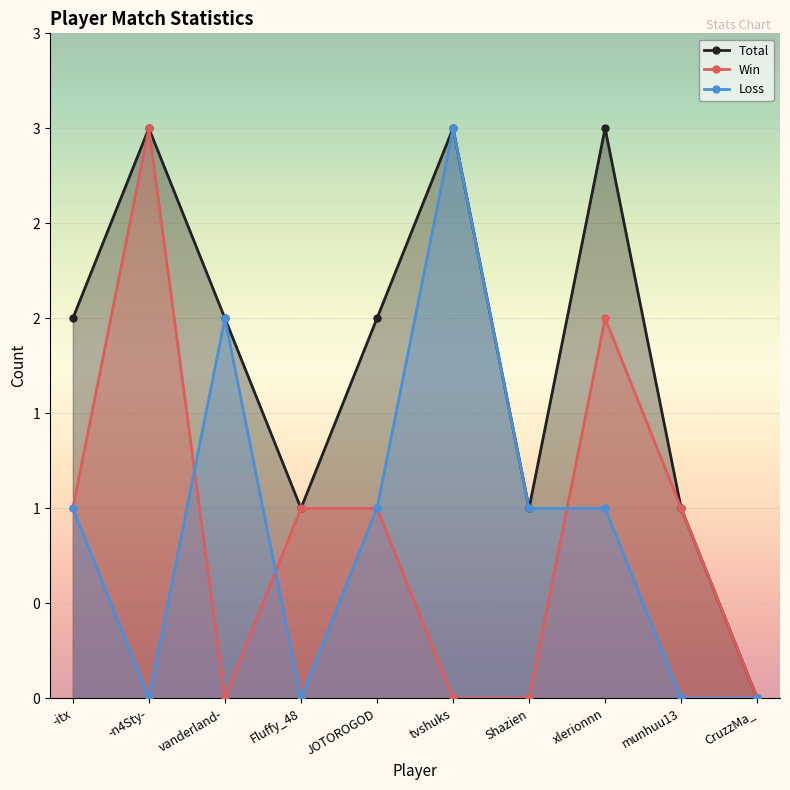

How many interior local peaks does the Win series have?

2